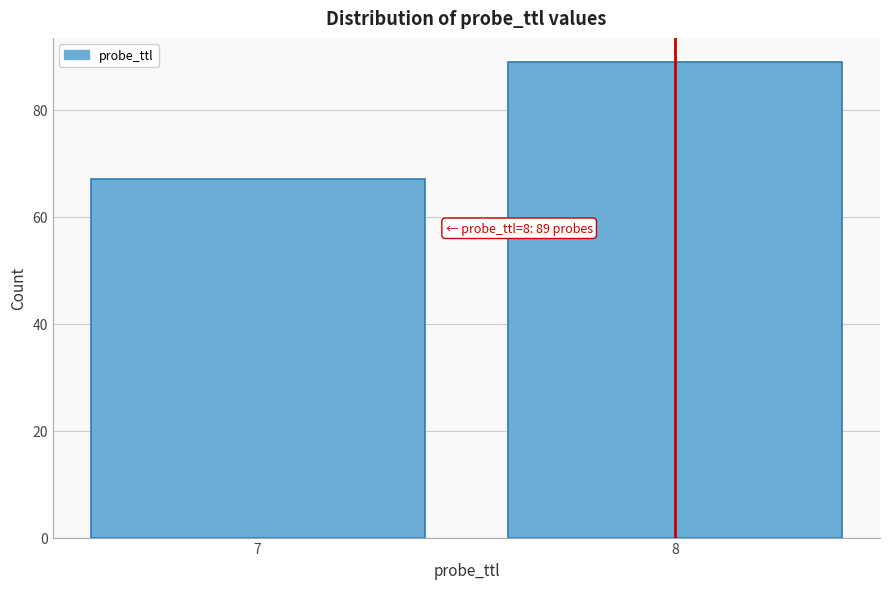

Reading left to right, transcribe all the data shown in this chart.

7=67	8=89